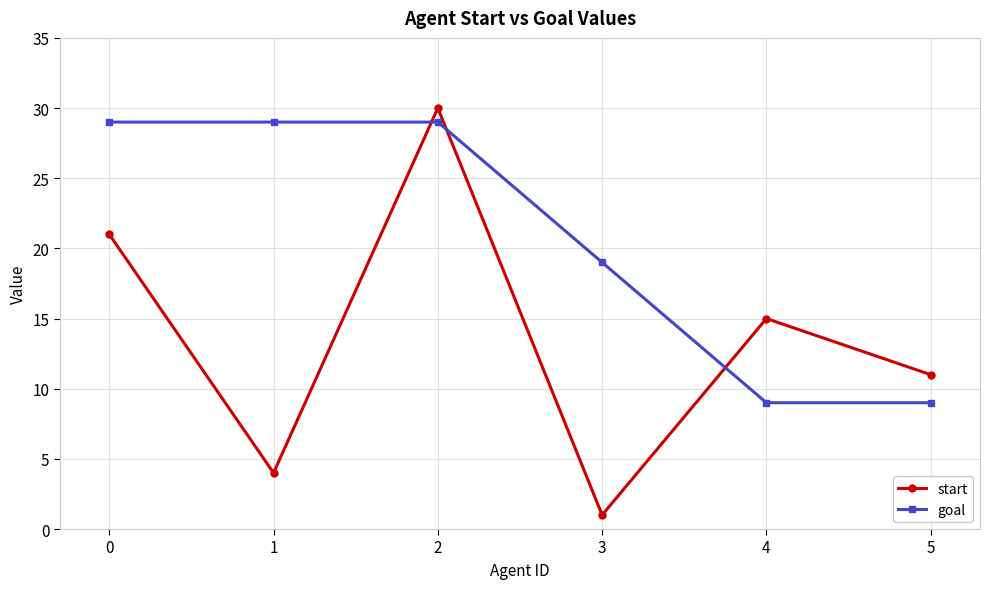

Where do goal and start first cross each other?

1 and 2